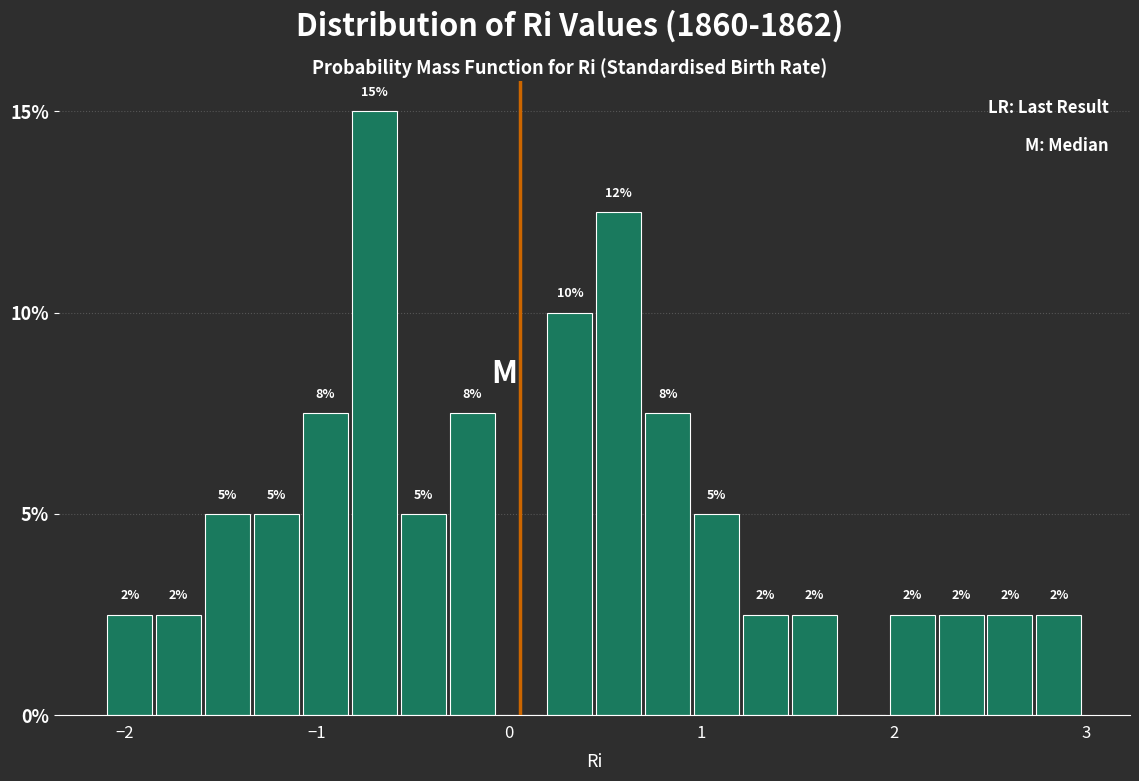

Read against the x-axis, roughly where is the centre of the tallest bar?

-0.7